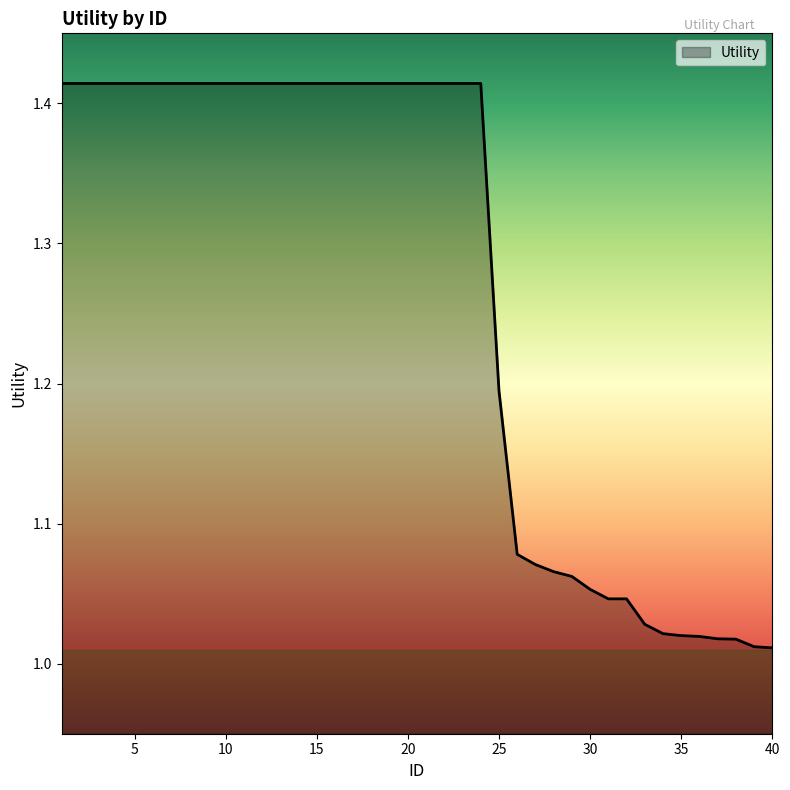

What is the difference between the maximum and minimum values?

0.4